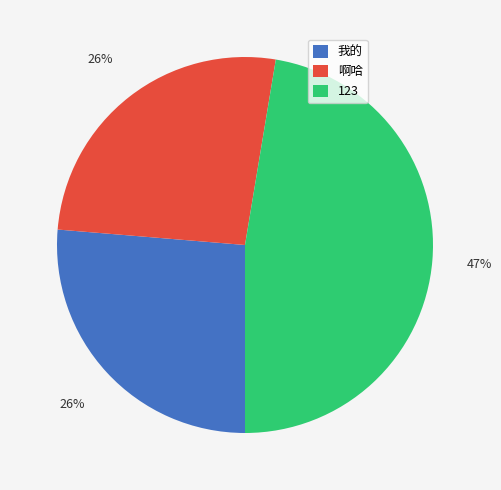

What percentage is the 啊哈 slice, to the nearest percent?

26%